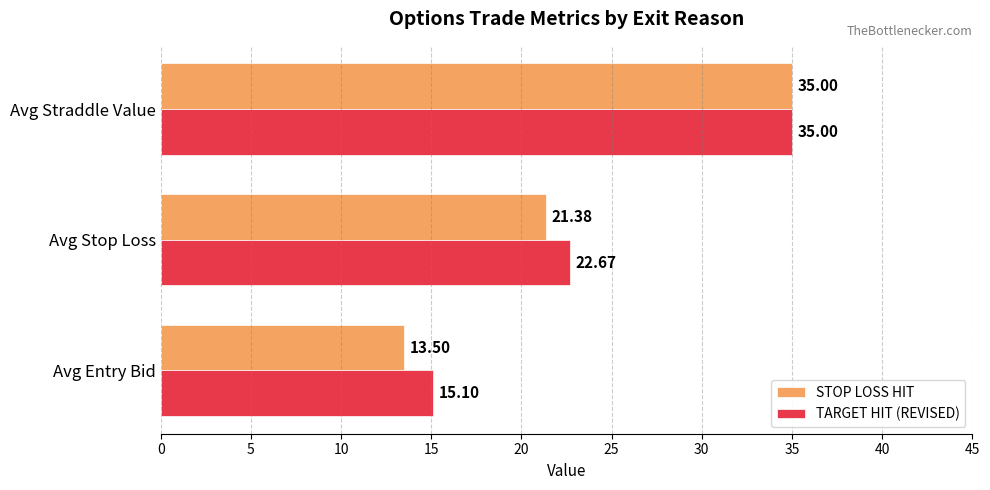

What is the smallest value displayed?

13.5